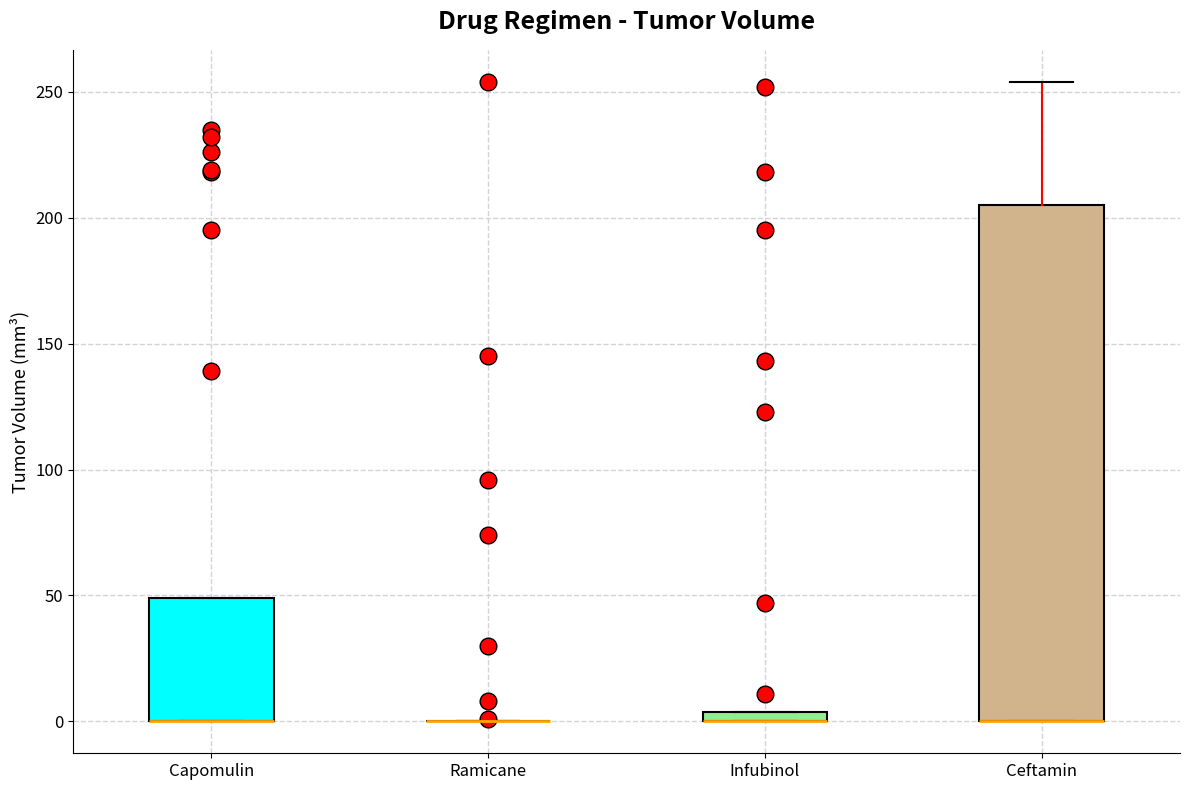

Where does the upper whisker of the box for Ceftamin end on the y-axis? The values are not printed on the chart, so give them approximately, as read against the axis.

255